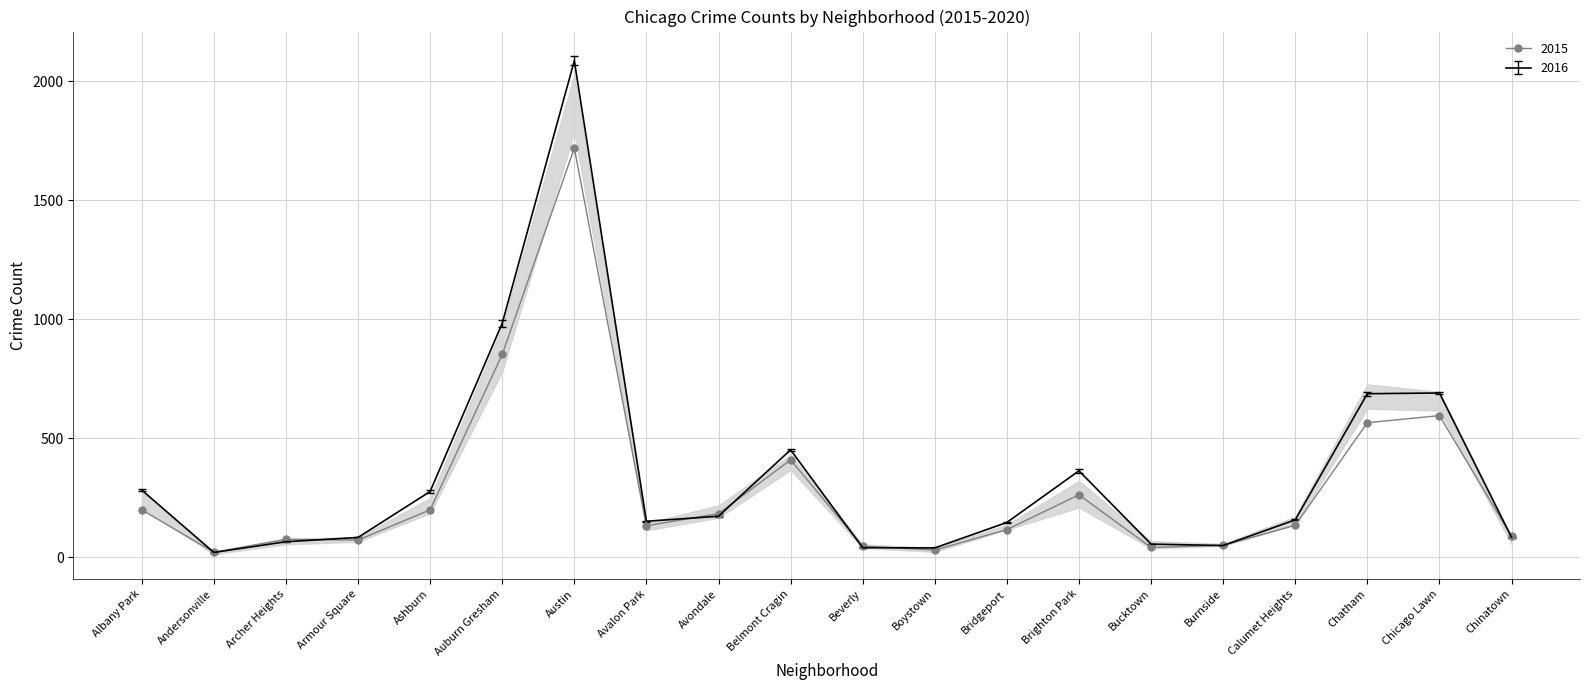

True or false: 2016 has a value of 282 at Albany Park.

True